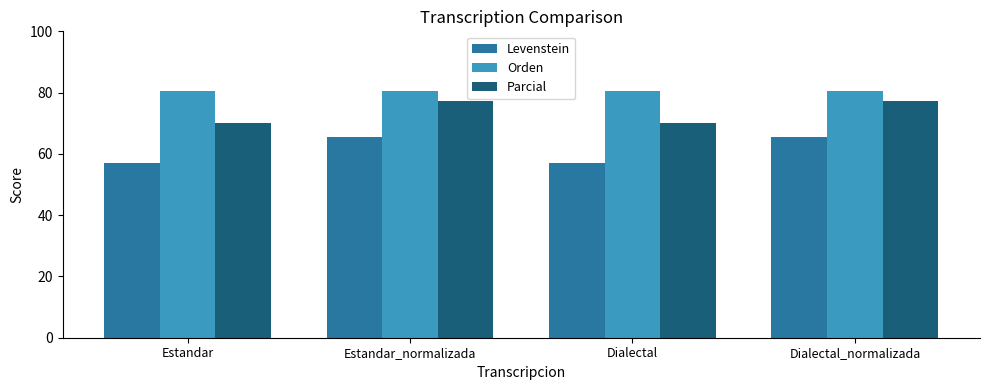

The Orden series shows 44.3 at Estandar. True or false?

False